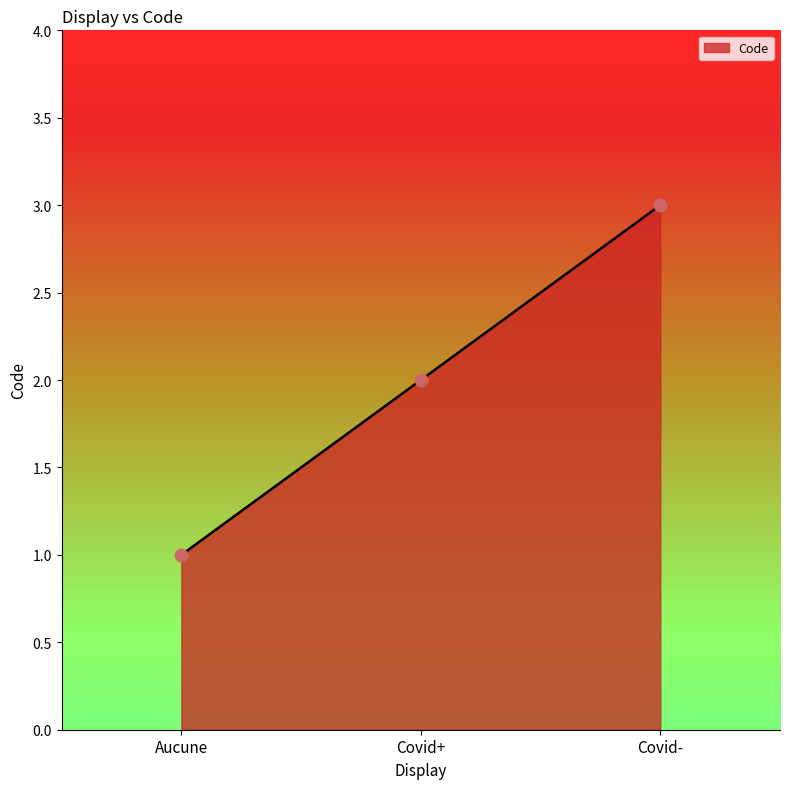

What is the change in value from Aucune to Covid-?

+2